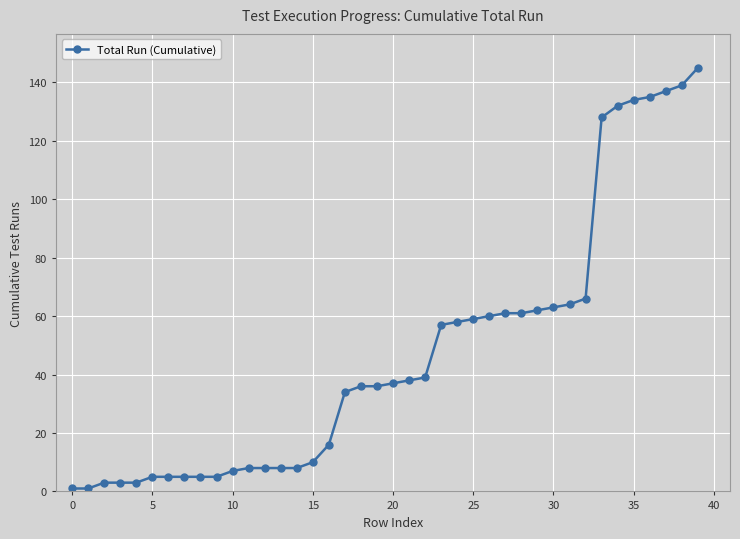

What is the maximum value shown in the chart?

145